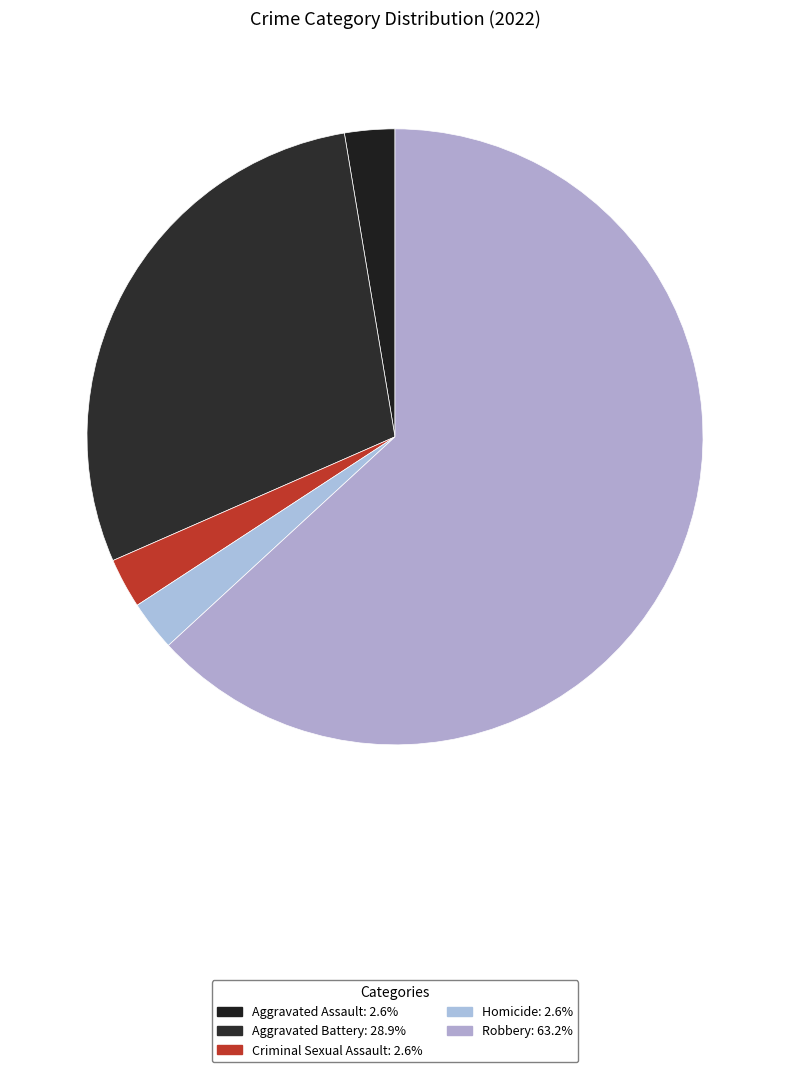

What percentage is the Aggravated Battery slice, to the nearest percent?

29%